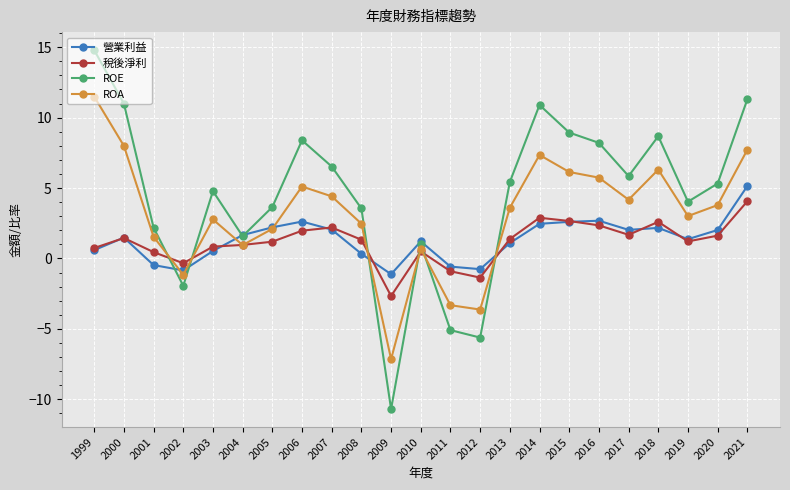

The ROA series shows 4.2 at 2017. True or false?

True